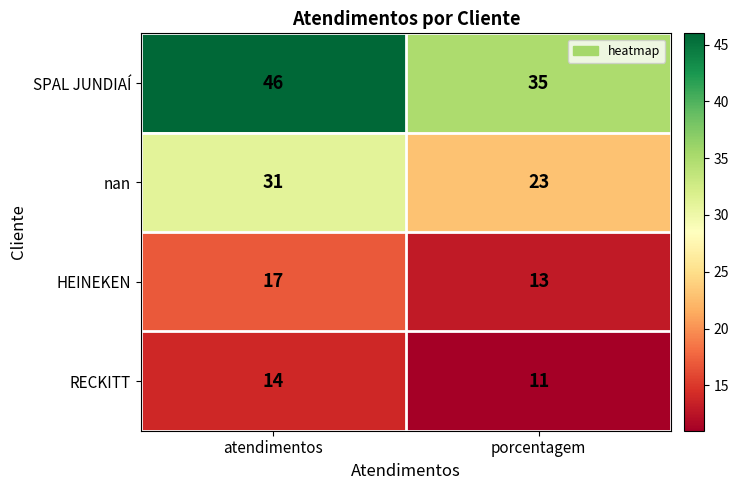

What is the spread (max minus min) of values at porcentagem?

24